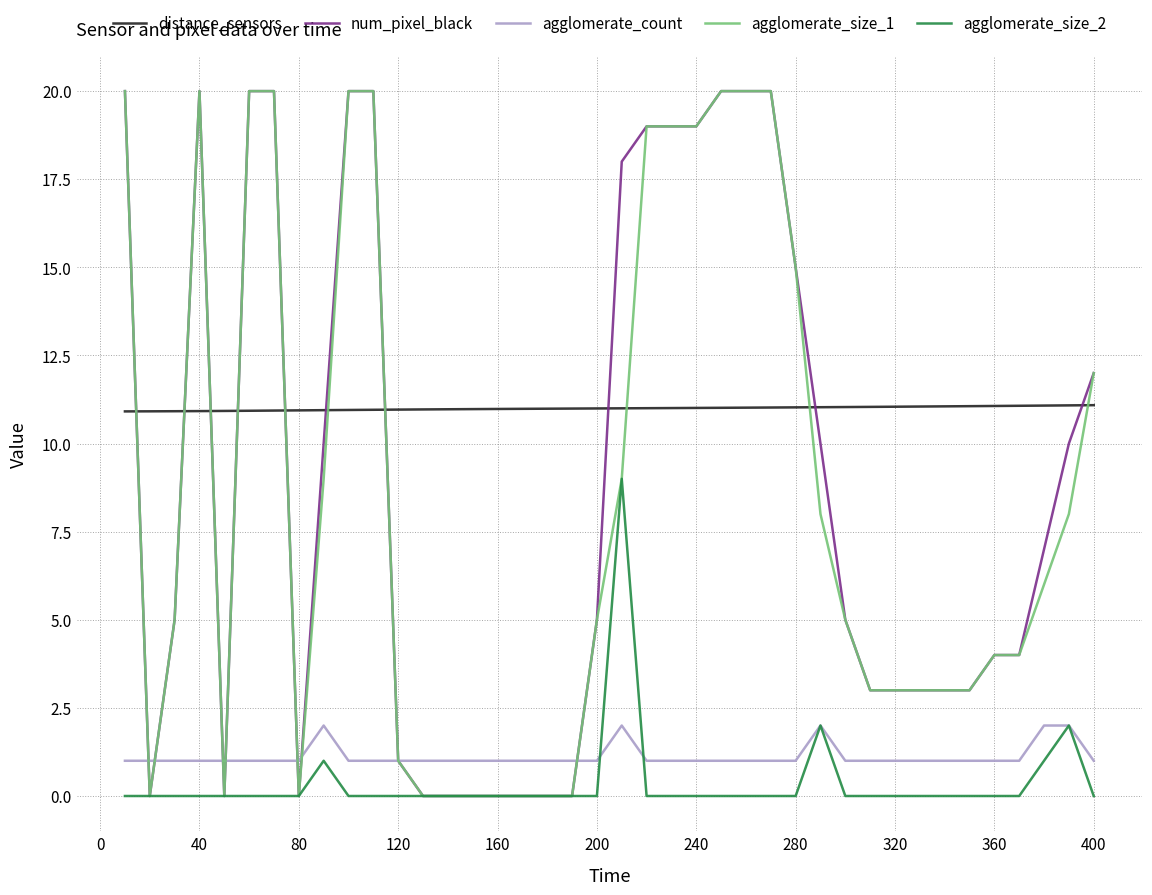

Count the agglomerate_size_2 values in the range 0 to 1.

37